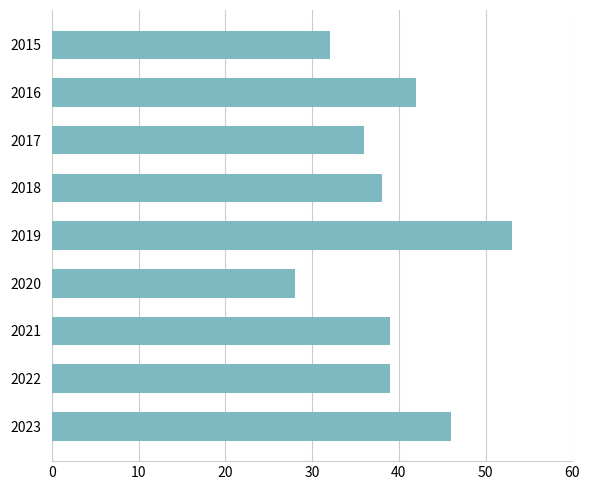

How many data points are less than 39?

4